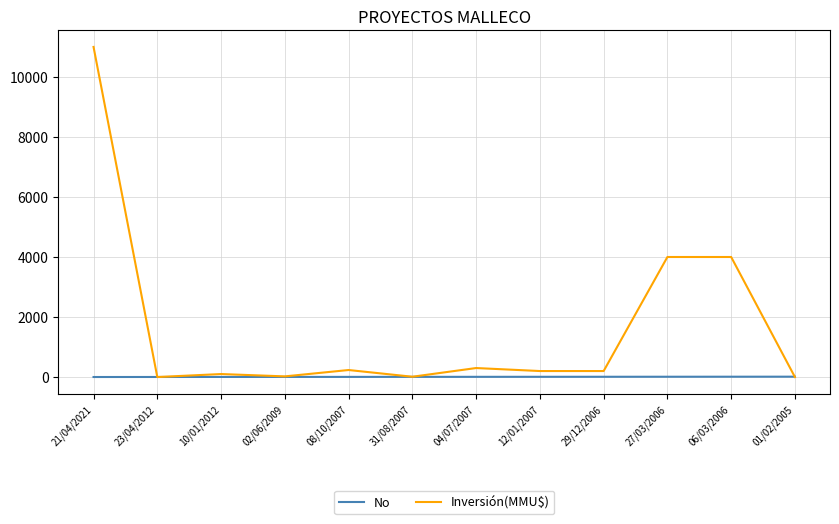

At which label does Inversión(MMU$) first exceed 200?

21/04/2021